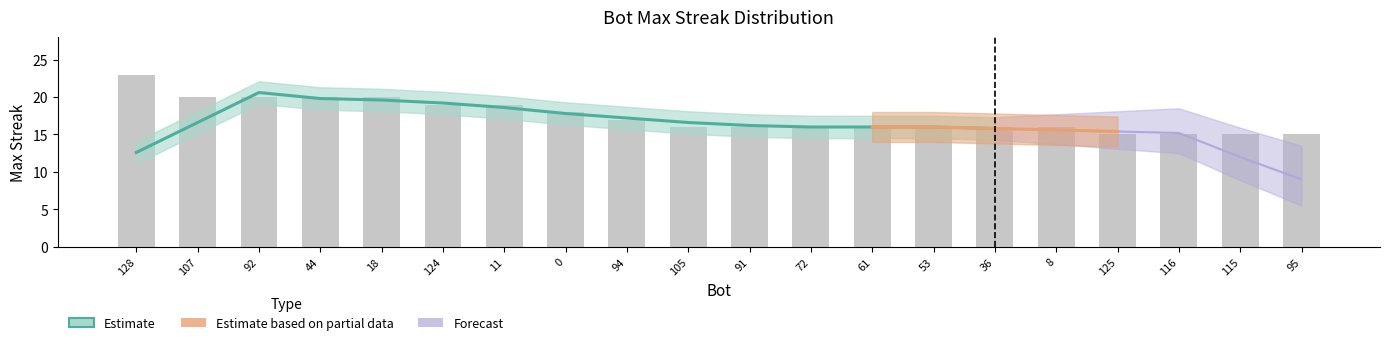

List the labels in order of value, smallest first.

125, 116, 115, 95, 105, 91, 72, 61, 53, 36, 8, 94, 0, 124, 11, 107, 92, 44, 18, 128